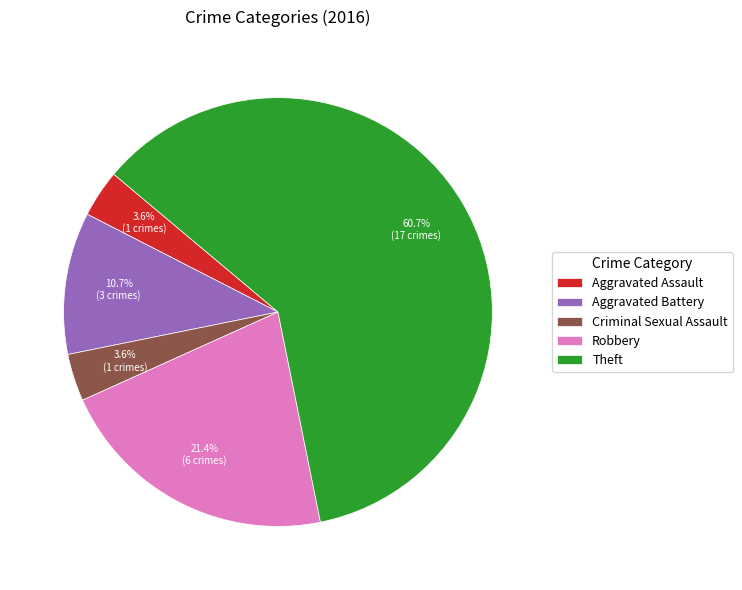

What portion of the pie excludes Criminal Sexual Assault?

96.4%